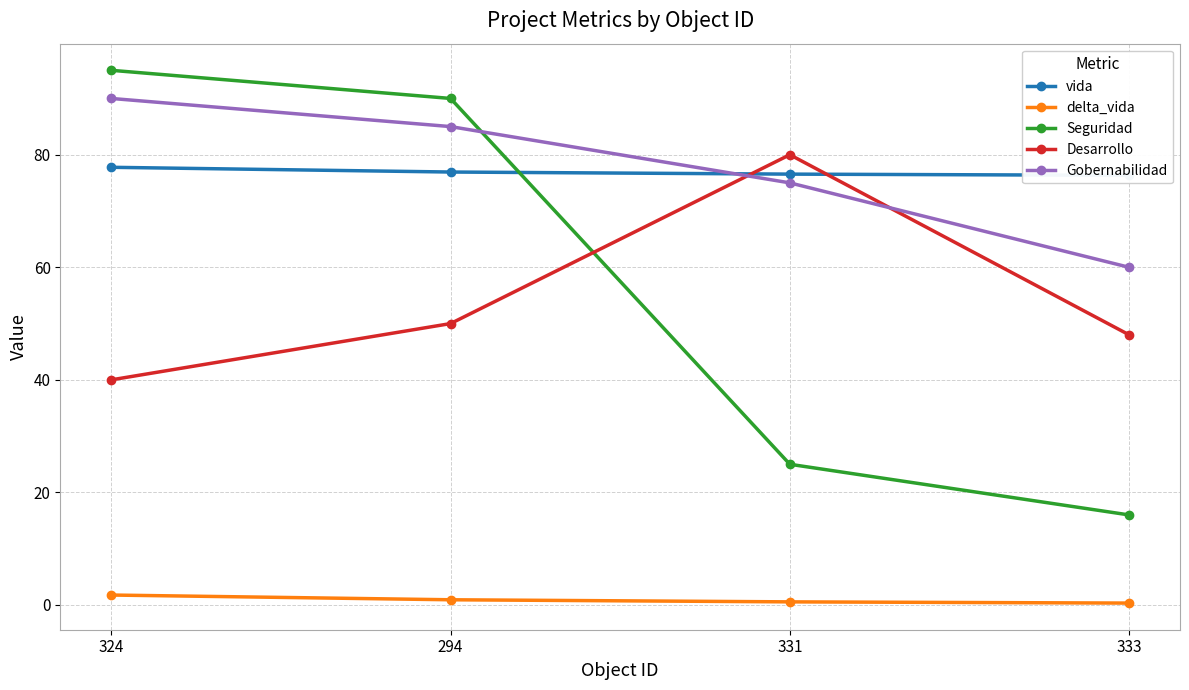

Reading left to right, transcribe all the data shown in this chart.

vida: 324=77.8	294=76.9	331=76.6	333=76.3
delta_vida: 324=1.8	294=0.9	331=0.6	333=0.3
Seguridad: 324=95.0	294=90.0	331=25.0	333=16.0
Desarrollo: 324=40.0	294=50.0	331=80.0	333=48.0
Gobernabilidad: 324=90.0	294=85.0	331=75.0	333=60.0